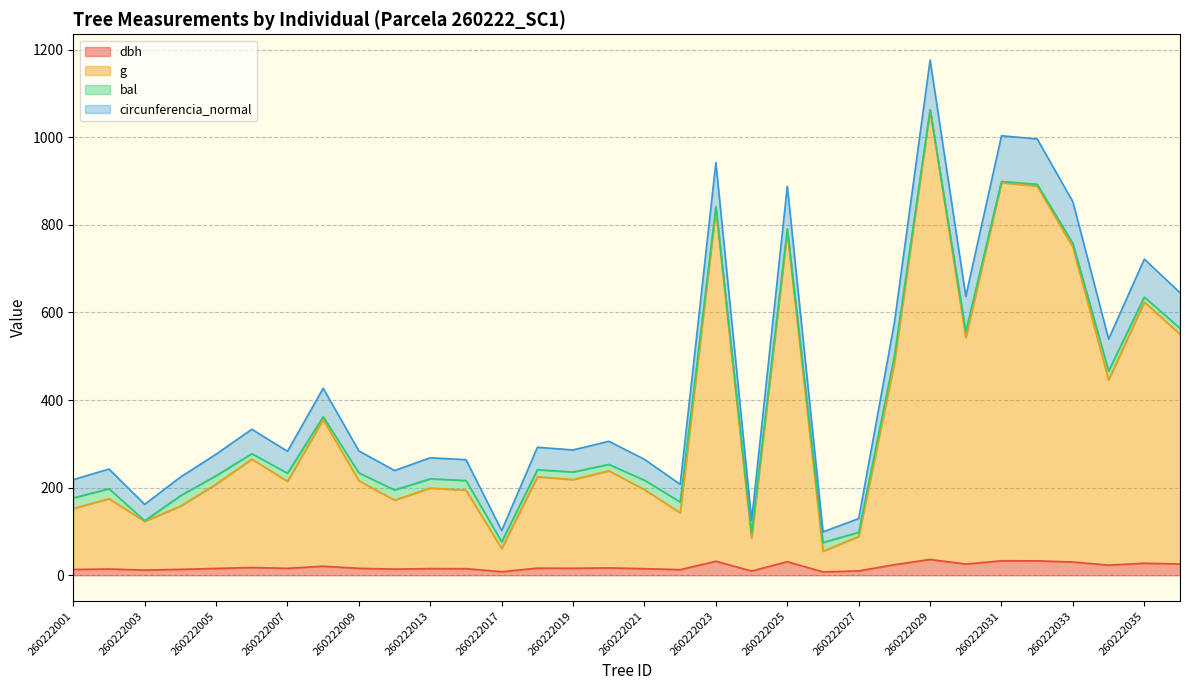

What is the difference between the maximum and minimum values in the circunferencia_normal series?

1077.0